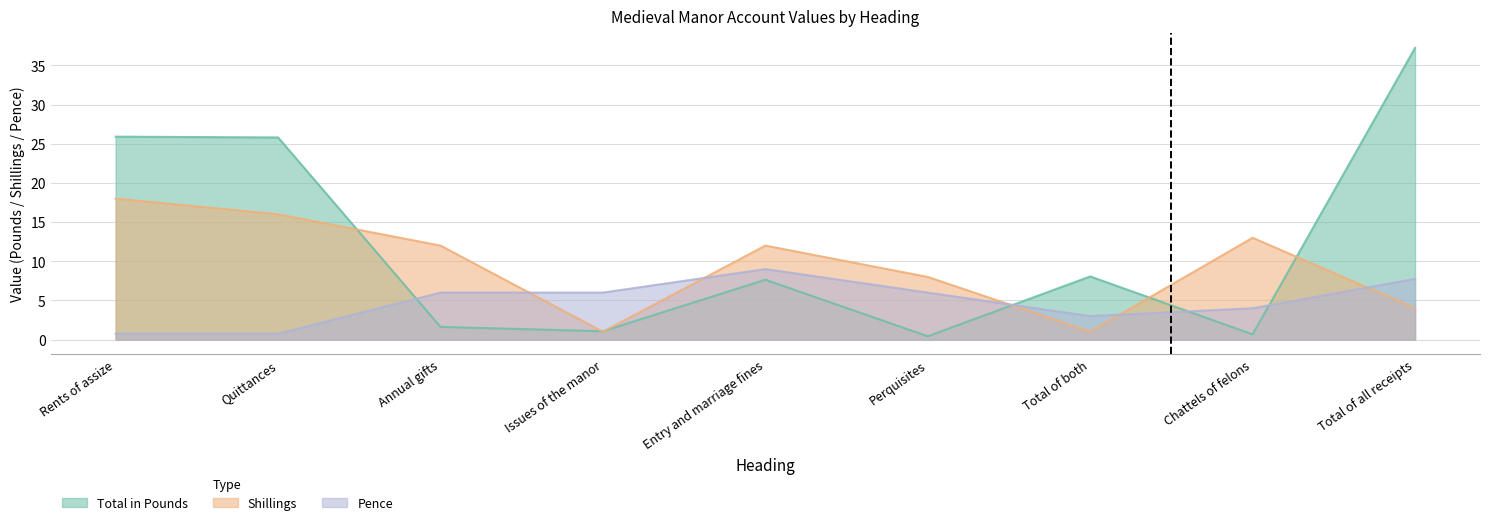

How many data points in Pence are above 6?

2